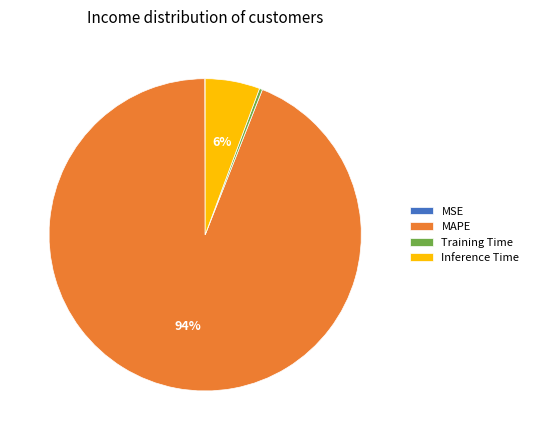

Which slice represents more than half of the pie?

MAPE